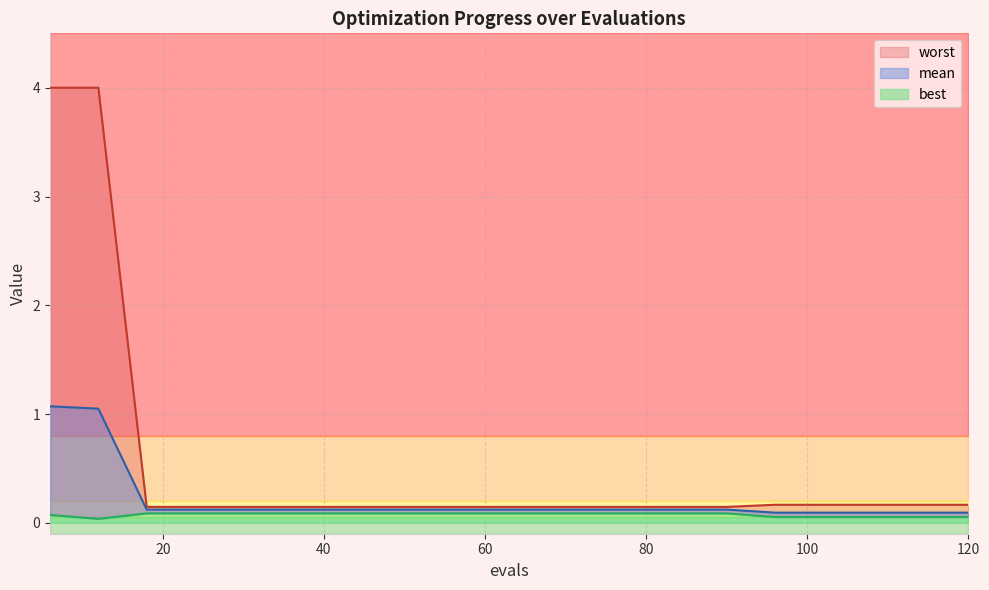

List the series in order of their overall mean, lowest first.

best, mean, worst